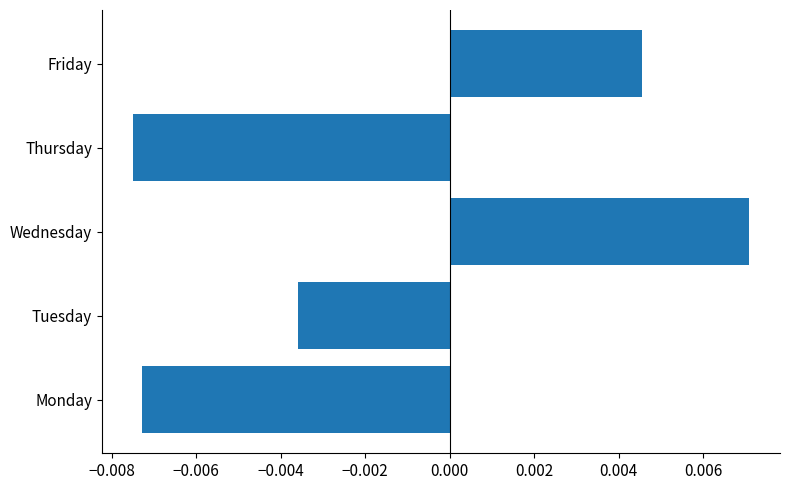

Which category has the lowest value across all series?

Thursday